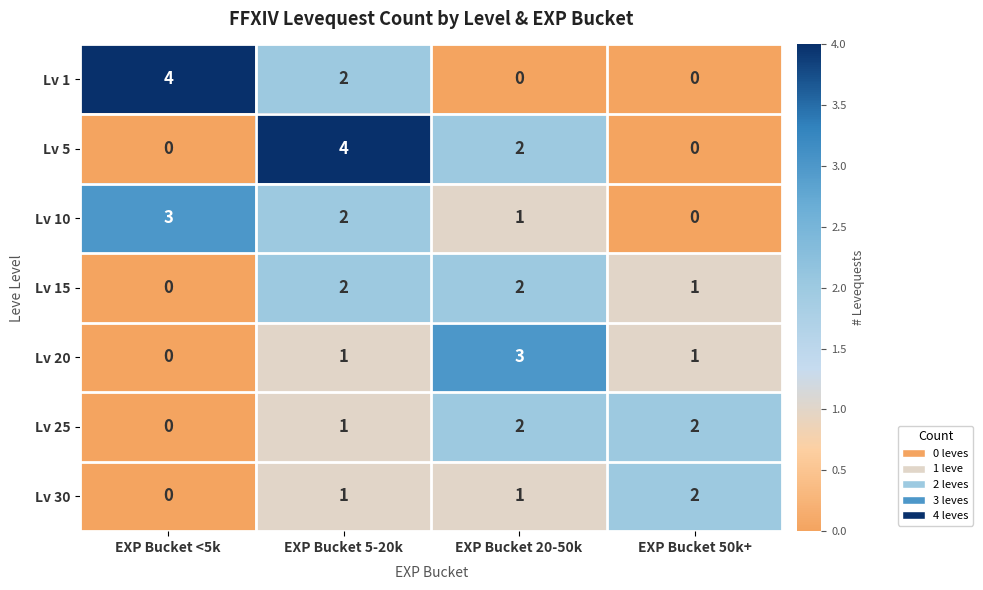

The Lv 25 series shows 1 at EXP Bucket 20-50k. True or false?

False